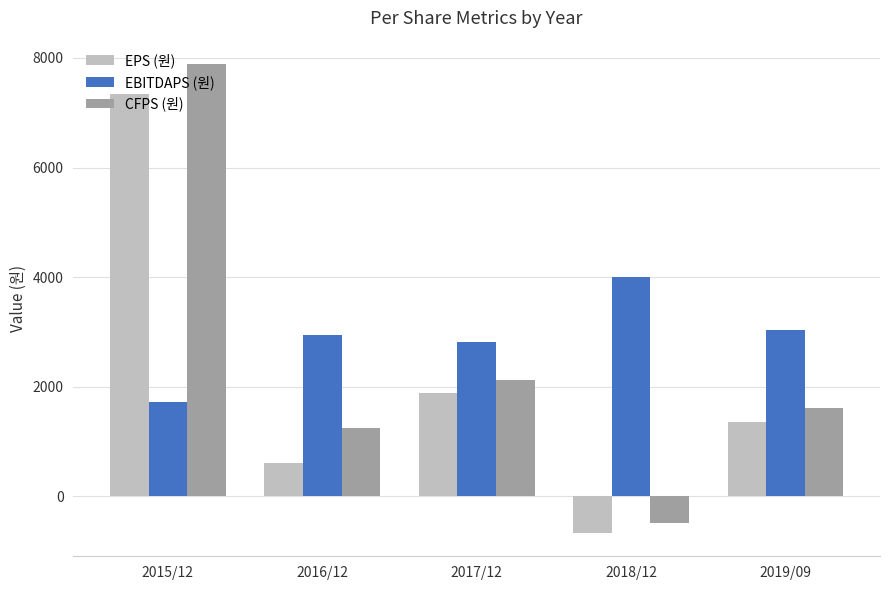

The EBITDAPS (원) series shows 3042 at 2019/09. True or false?

True